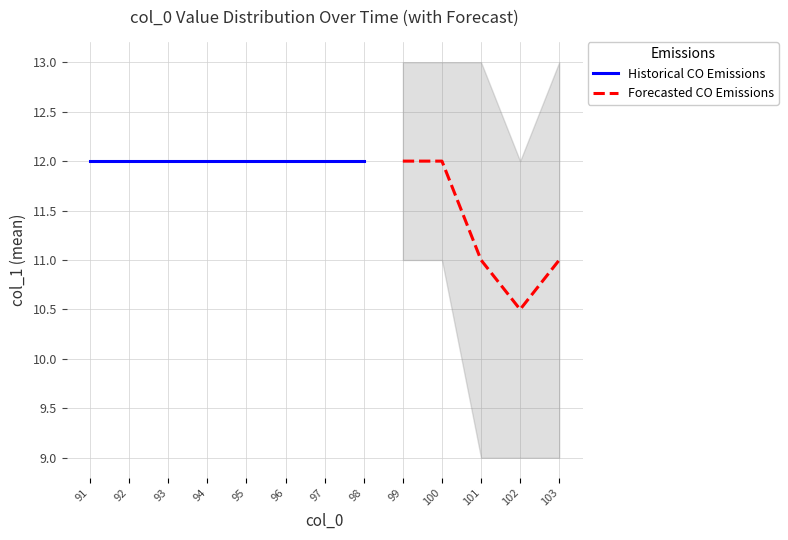

True or false: Historical CO Emissions and Forecasted CO Emissions intersect in this chart.

False